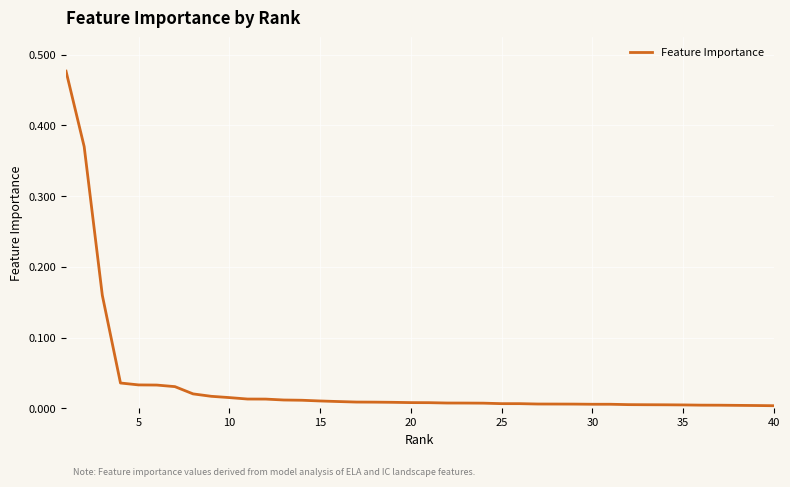

Is this an area chart (filled region under the line)?

No